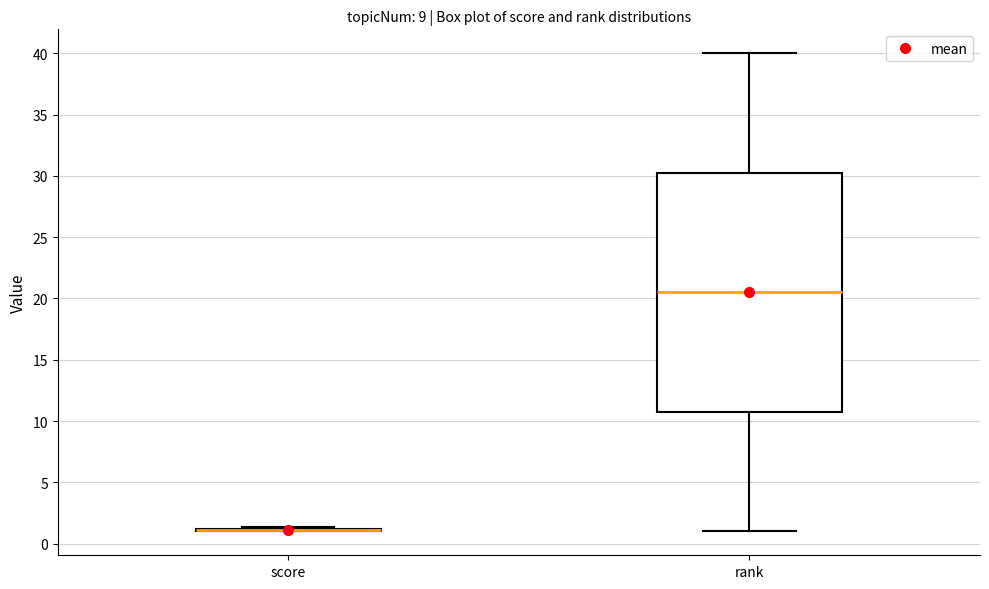

Reading left to right, transcribe this box plot: for each box, give where its median line is, the range the box spans, and where its two whiskers end, as read against the y-axis. The values are not printed on the chart, so give them approximately, as read against the axis.

score: box collapsed to a line at 1.0, whiskers 1.0 to 1.5
rank: median 20.5, box 11.0 to 30.5, whiskers 1.0 to 40.0